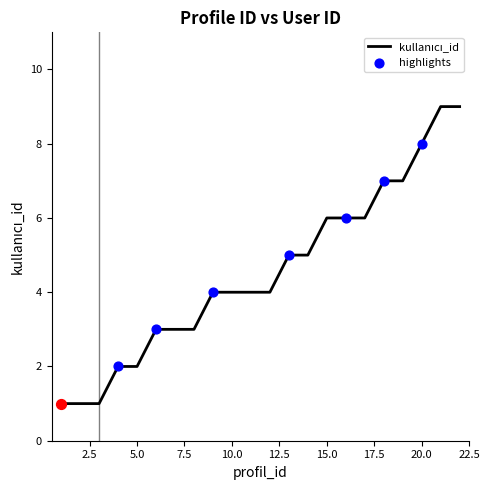

What is the greatest value displayed?

9